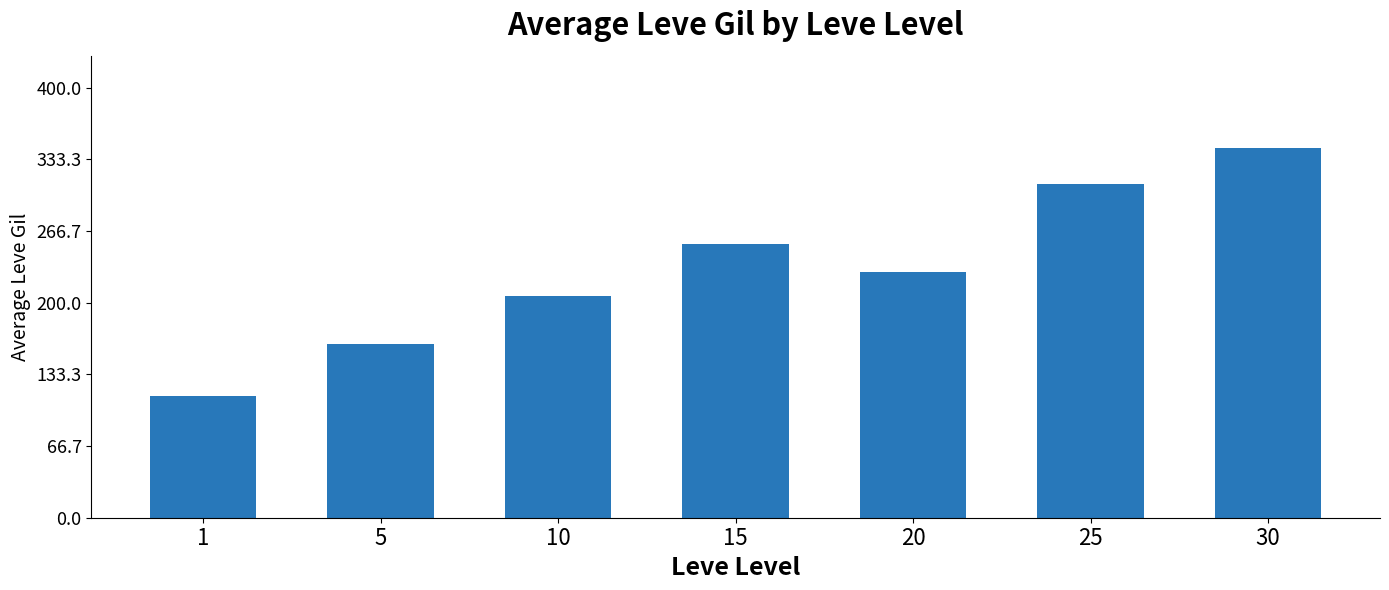

What is the change in value from 10 to 25?

+104.2